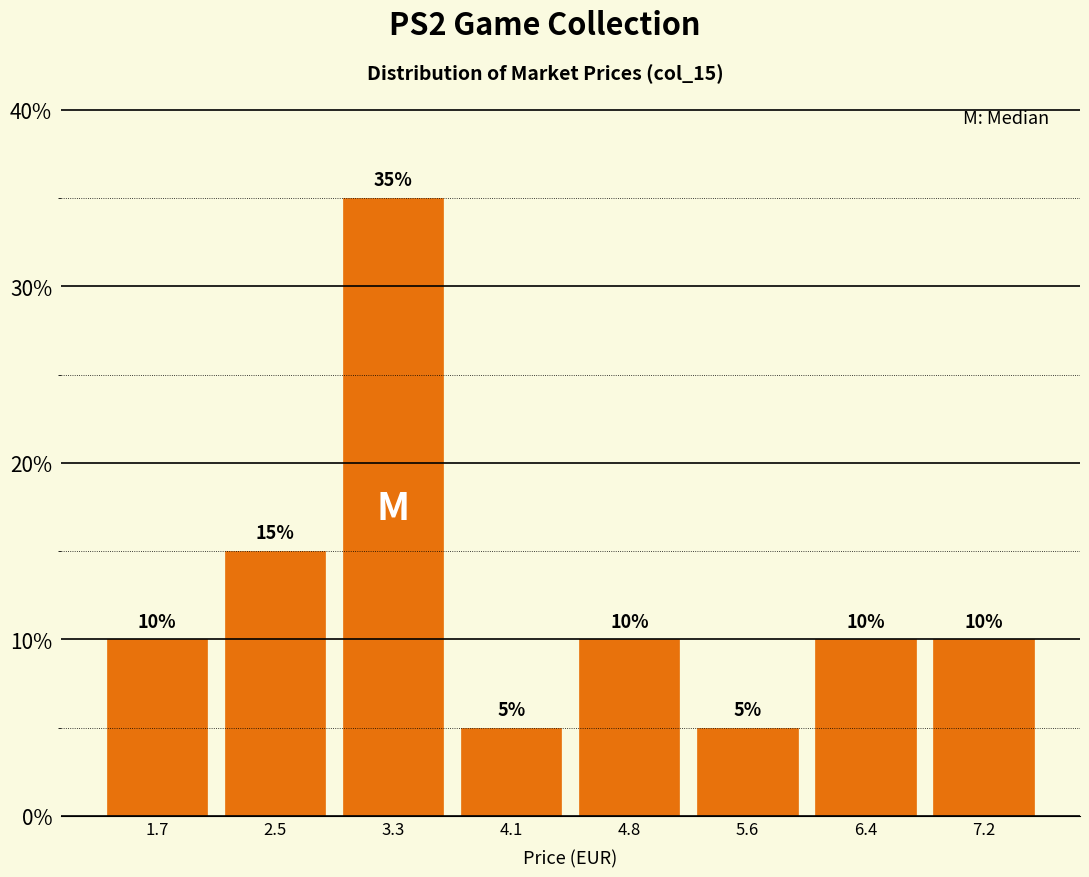

Which range on the x-axis has the tallest bar?

2.9 to 3.7